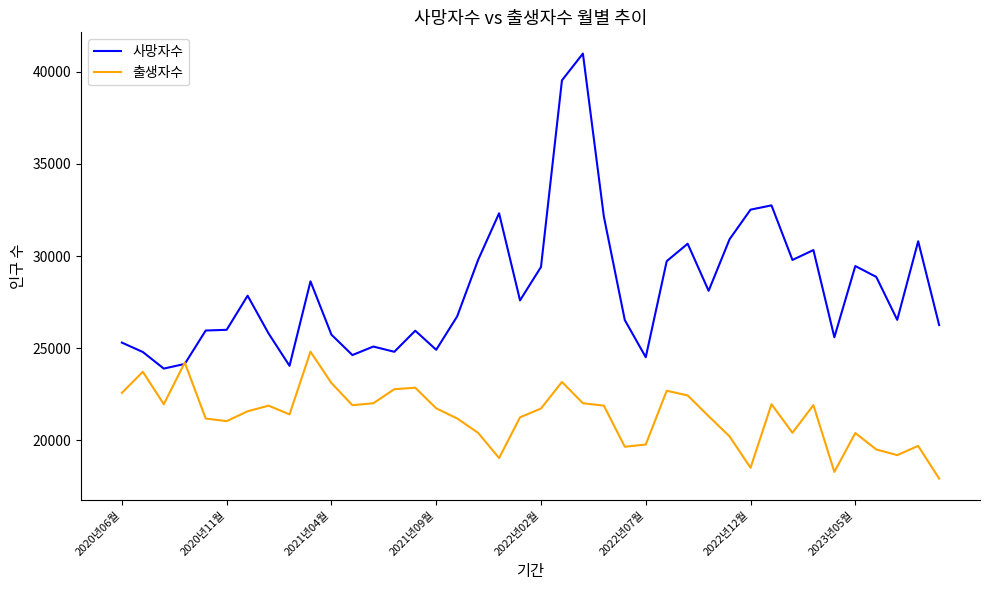

Which series has the largest range (max minus min)?

사망자수